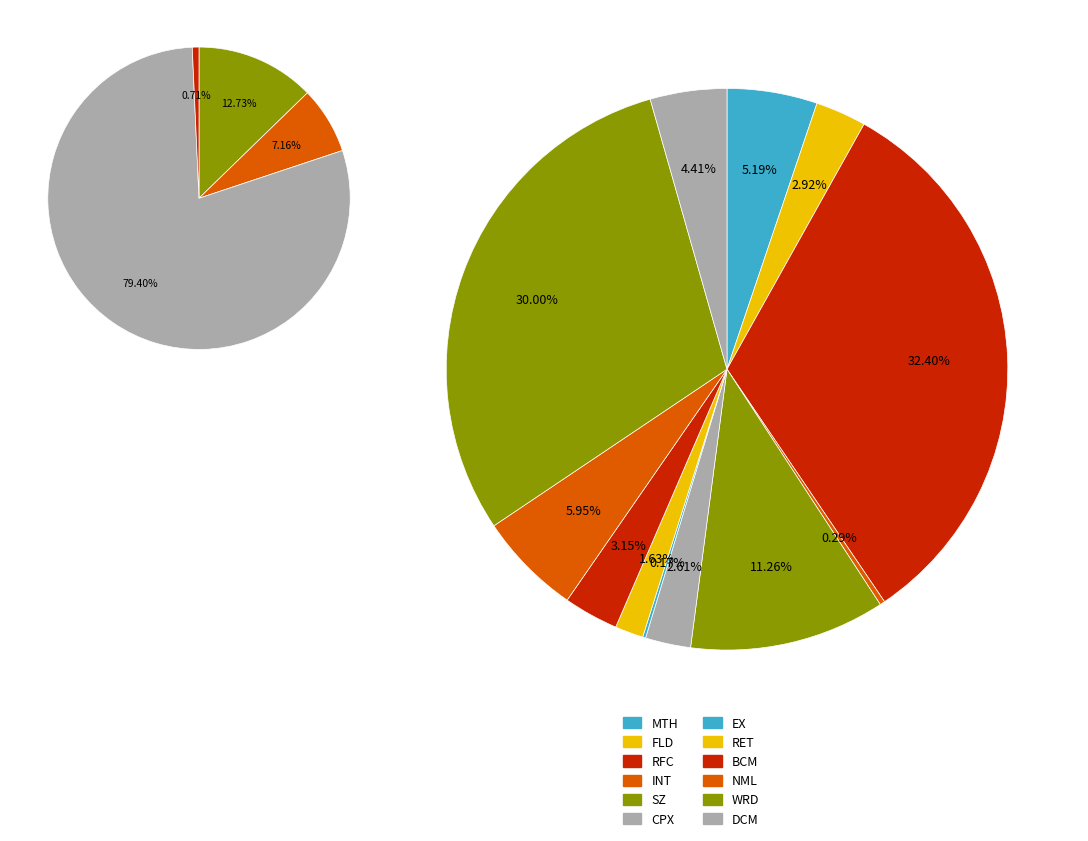

Which category has the biggest portion of the pie?

RFC